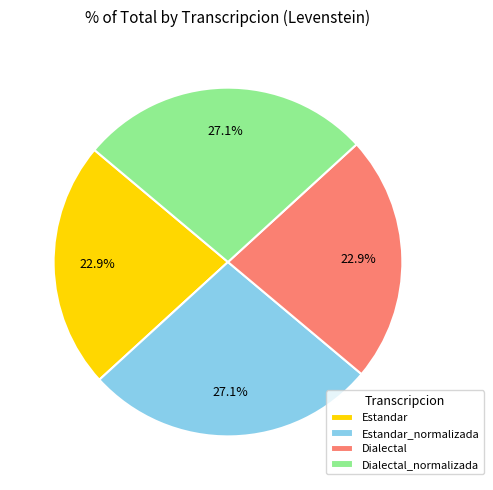

Count the number of slices in the pie.

4